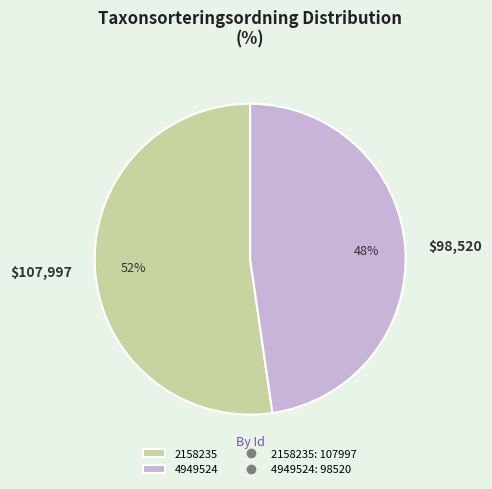

Is there a majority slice in this chart?

Yes